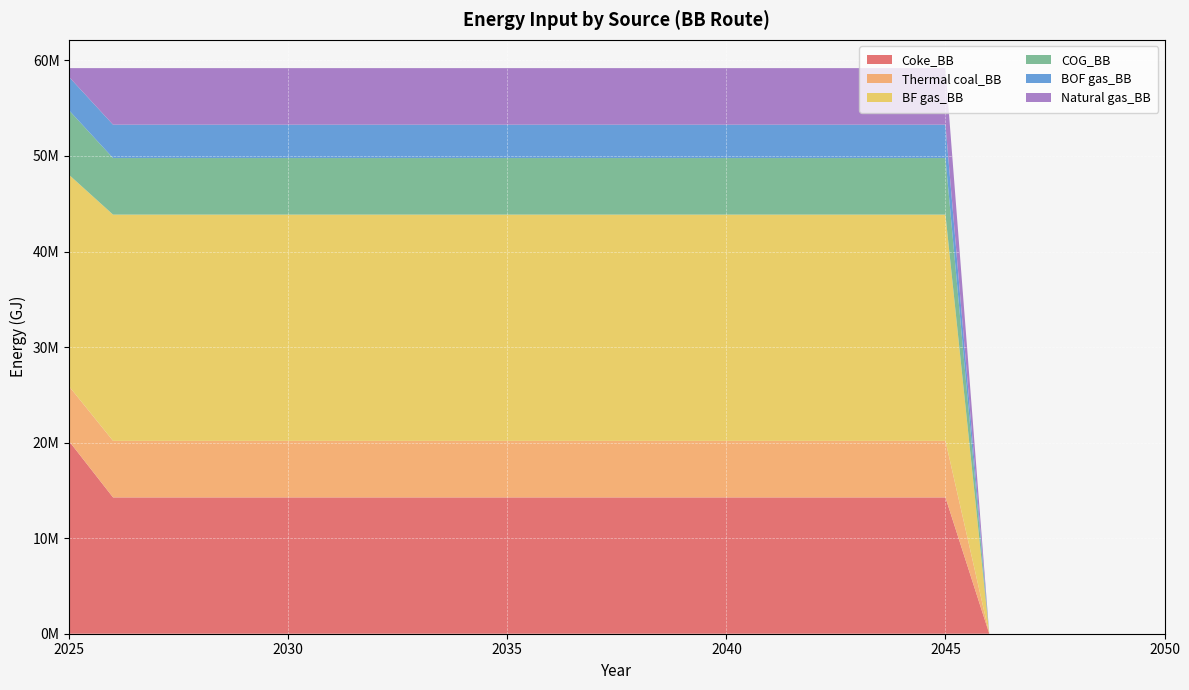

Reading left to right, transcribe all the data shown in this chart.

Coke_BB: 20124902.6	14265004.5	14265004.5	14265004.5	14265004.5	14265004.5	14265004.5	14265004.5	14265004.5	14265004.5	14265004.5	14265004.5	14265004.5	14265004.5	14265004.5	14265004.5	14265004.5	14265004.5	14265004.5	14265004.5	14265004.5	0.0	0.0	0.0	0.0	0.0
Thermal coal_BB: 5741516.3	5919089.0	5919089.0	5919089.0	5919089.0	5919089.0	5919089.0	5919089.0	5919089.0	5919089.0	5919089.0	5919089.0	5919089.0	5919089.0	5919089.0	5919089.0	5919089.0	5919089.0	5919089.0	5919089.0	5919089.0	0.0	0.0	0.0	0.0	0.0
BF gas_BB: 22137392.9	23676356.0	23676356.0	23676356.0	23676356.0	23676356.0	23676356.0	23676356.0	23676356.0	23676356.0	23676356.0	23676356.0	23676356.0	23676356.0	23676356.0	23676356.0	23676356.0	23676356.0	23676356.0	23676356.0	23676356.0	0.0	0.0	0.0	0.0	0.0
COG_BB: 6747761.5	5919089.0	5919089.0	5919089.0	5919089.0	5919089.0	5919089.0	5919089.0	5919089.0	5919089.0	5919089.0	5919089.0	5919089.0	5919089.0	5919089.0	5919089.0	5919089.0	5919089.0	5919089.0	5919089.0	5919089.0	0.0	0.0	0.0	0.0	0.0
BOF gas_BB: 3492262.5	3492262.5	3492262.5	3492262.5	3492262.5	3492262.5	3492262.5	3492262.5	3492262.5	3492262.5	3492262.5	3492262.5	3492262.5	3492262.5	3492262.5	3492262.5	3492262.5	3492262.5	3492262.5	3492262.5	3492262.5	0.0	0.0	0.0	0.0	0.0
Natural gas_BB: 947054.2	5919089.0	5919089.0	5919089.0	5919089.0	5919089.0	5919089.0	5919089.0	5919089.0	5919089.0	5919089.0	5919089.0	5919089.0	5919089.0	5919089.0	5919089.0	5919089.0	5919089.0	5919089.0	5919089.0	5919089.0	0.0	0.0	0.0	0.0	0.0